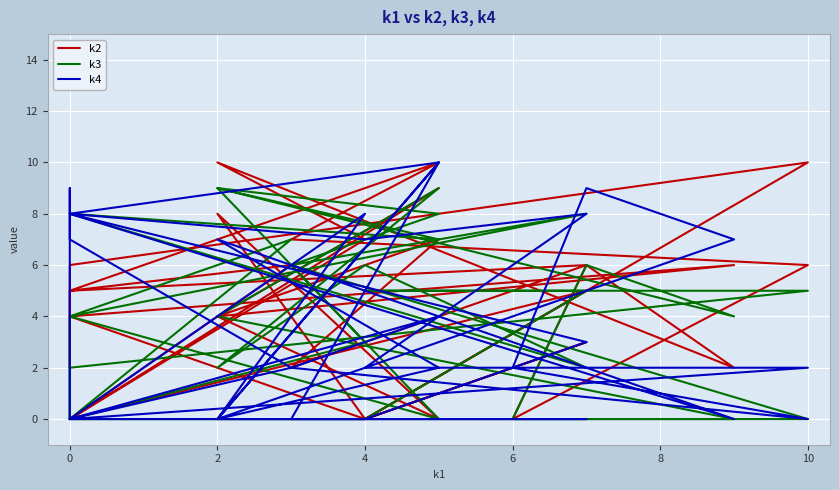

Rank the series by their average value, from highest to lowest.

k2, k3, k4